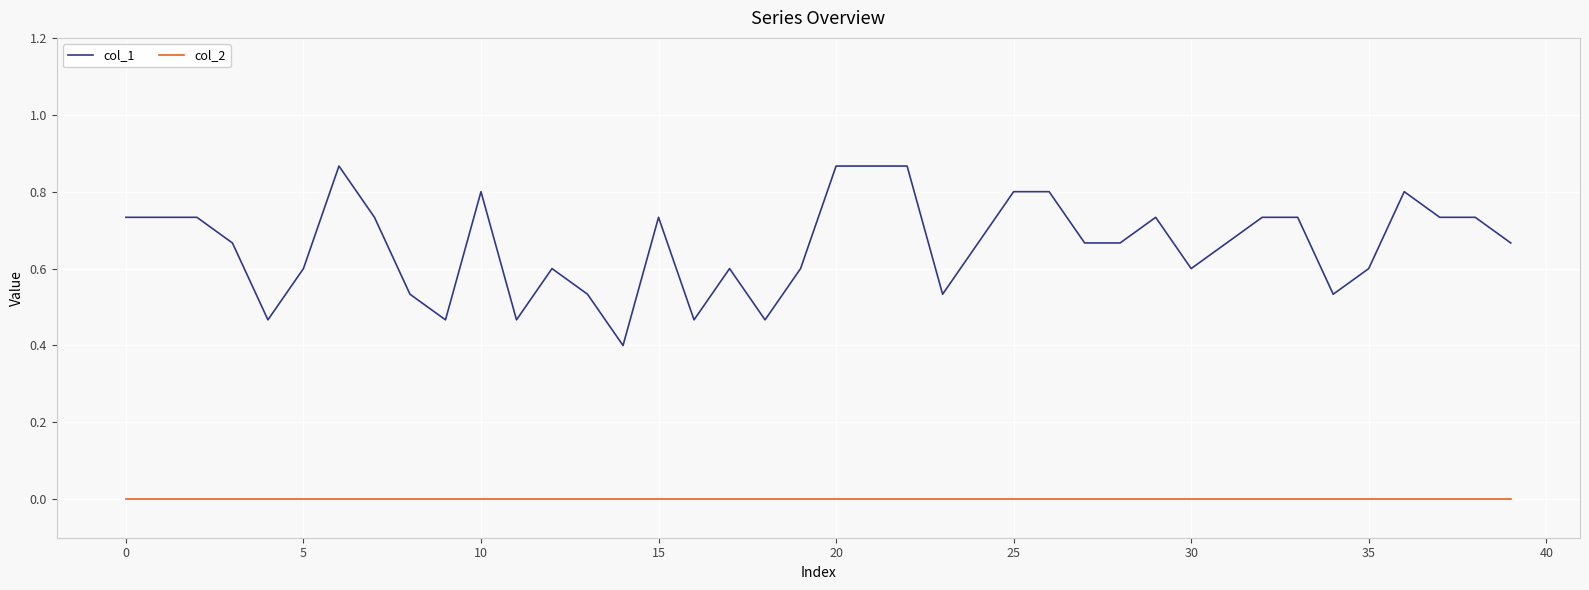

Rank the series by their average value, from lowest to highest.

col_2, col_1